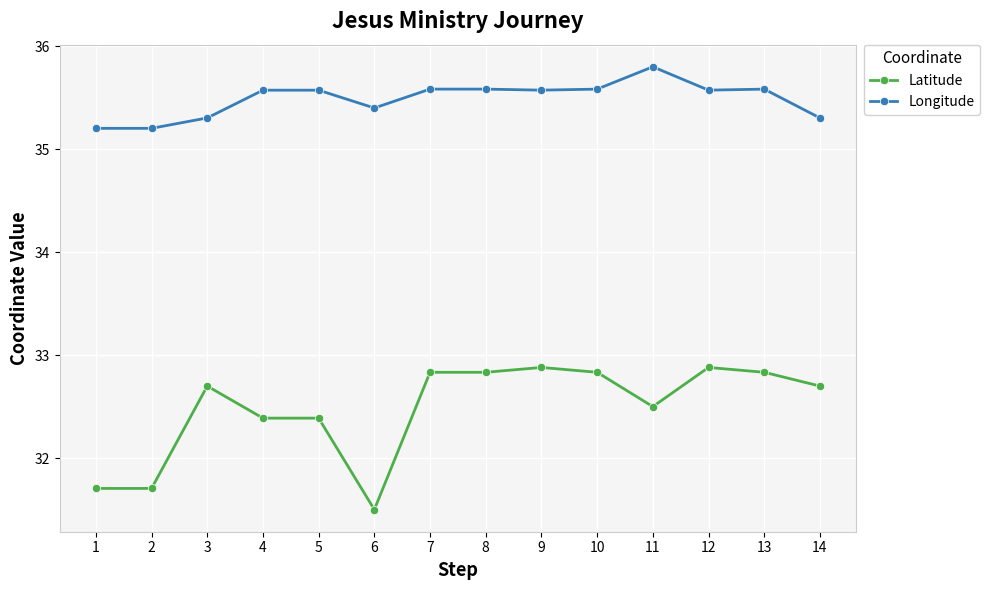

The Longitude series shows 35.6 at 9. True or false?

True